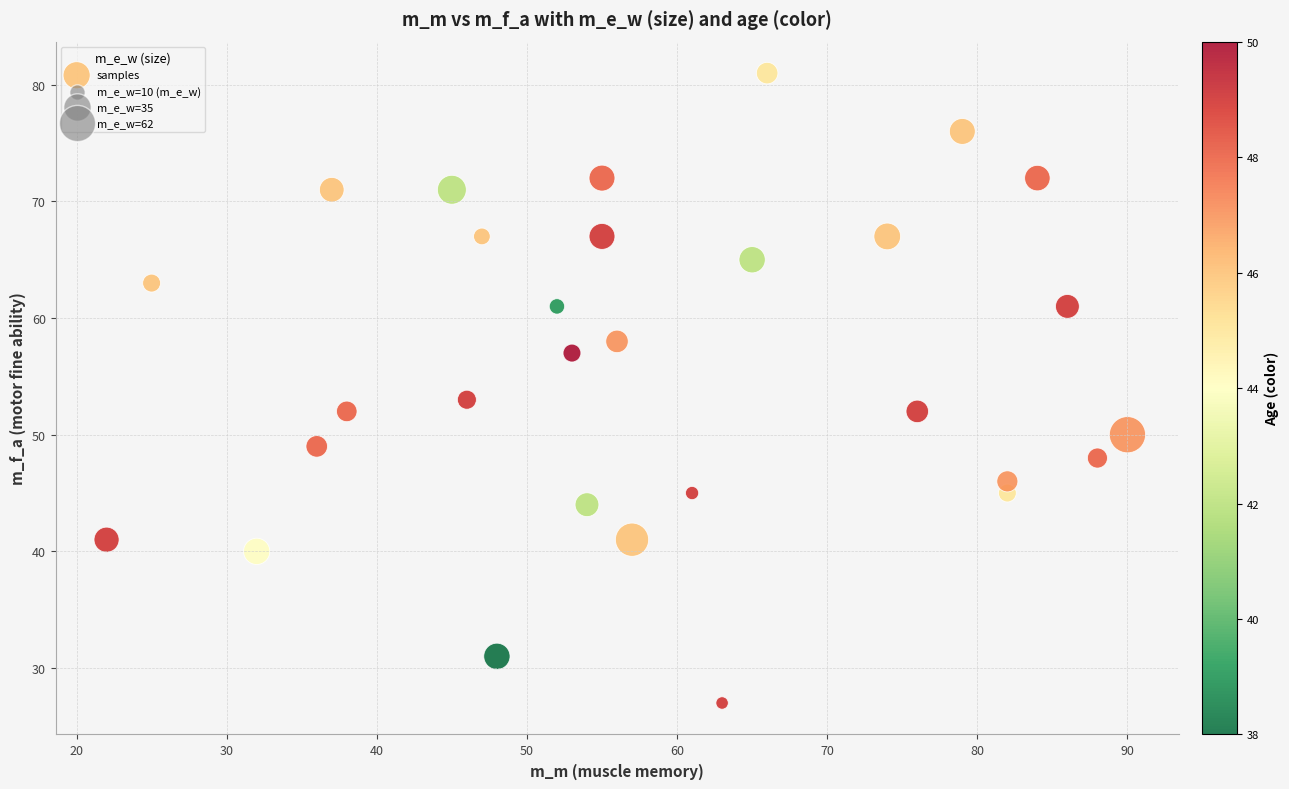

What Y value in the scatter plot is closest to 54?

53